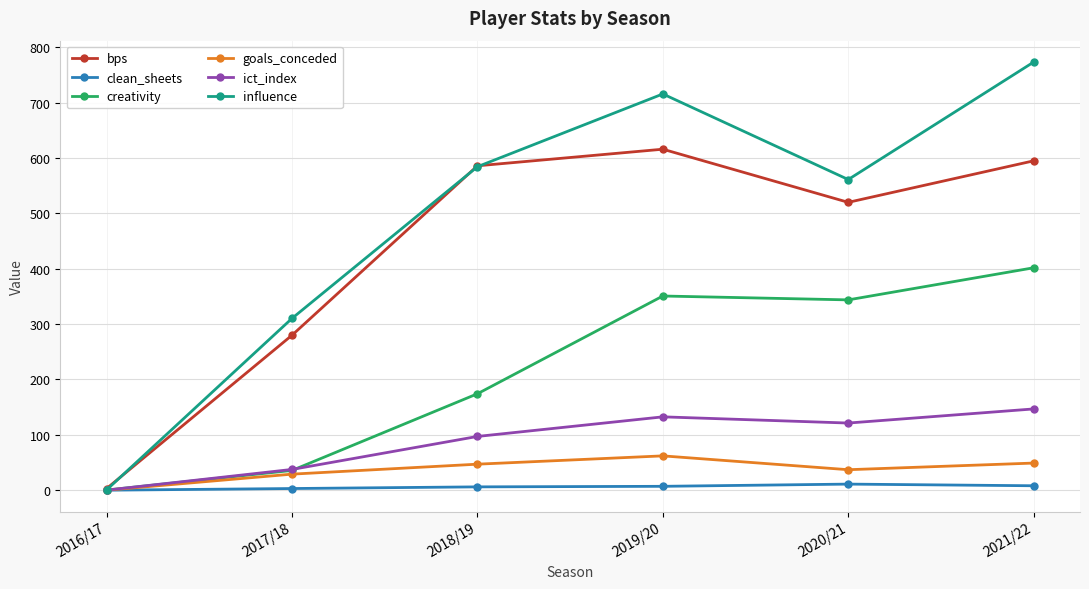

Rank the series by their maximum value, from lowest to highest.

clean_sheets, goals_conceded, ict_index, creativity, bps, influence